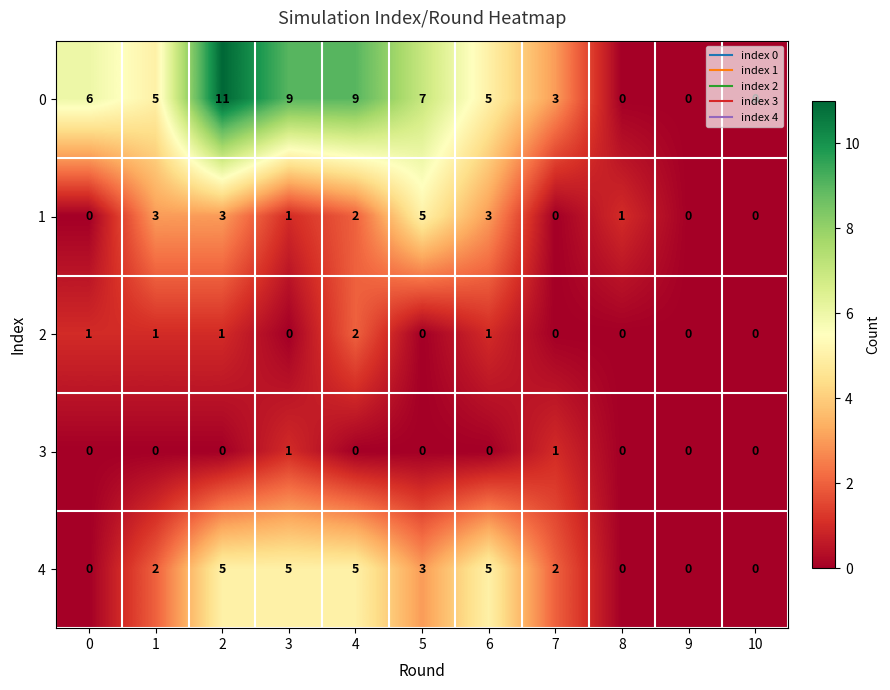

At which category is the sum across all series the highest?

2